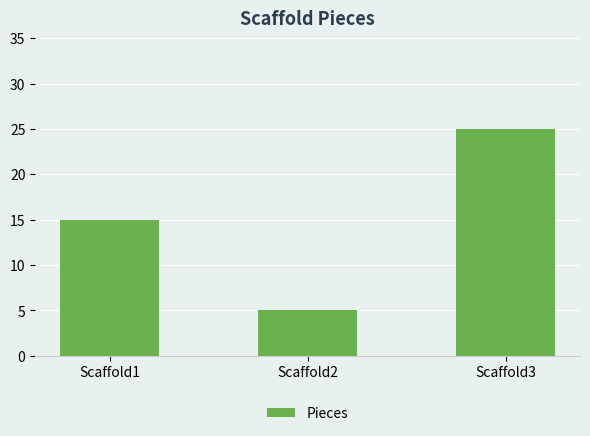

List the labels in order of value, largest first.

Scaffold3, Scaffold1, Scaffold2